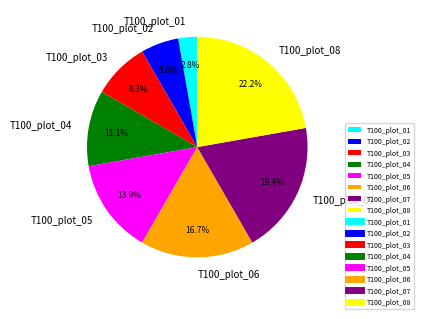

Approximately how many times larger is the value at T100_plot_08 compared to T100_plot_02?

4.0